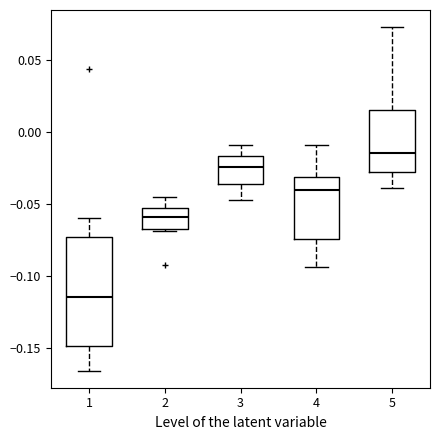

Which box is the tallest, from its lower edge to its upper edge?

1